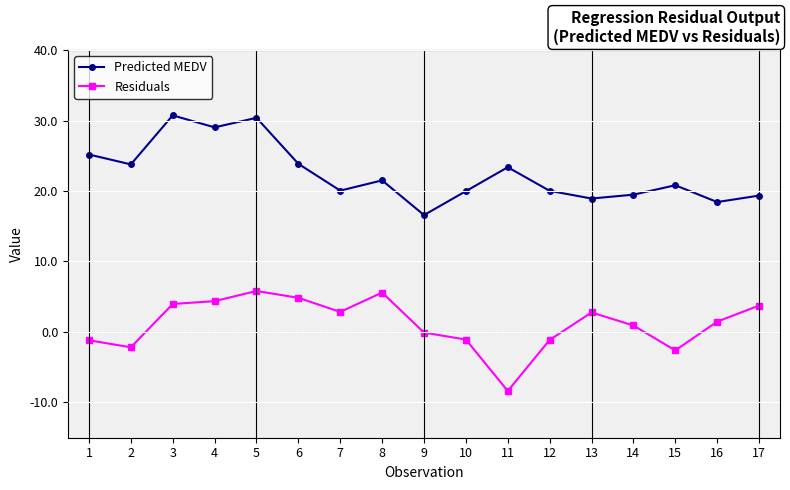

True or false: Residuals and Predicted MEDV cross at least once.

False